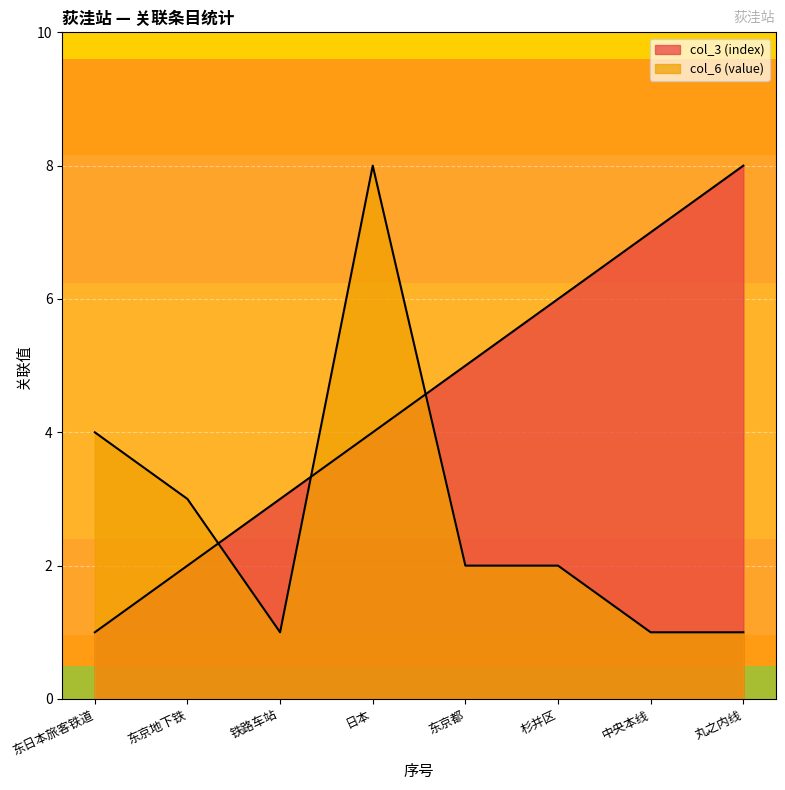

What is the difference between the highest and lowest values at 铁路车站?

2